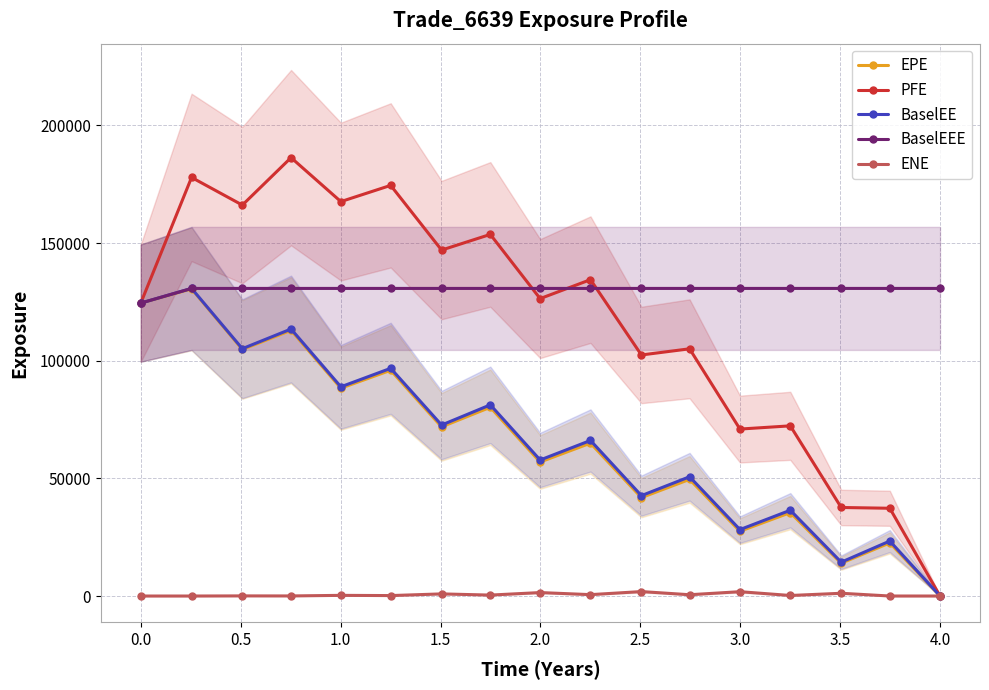

How many lines are shown in the chart?

5